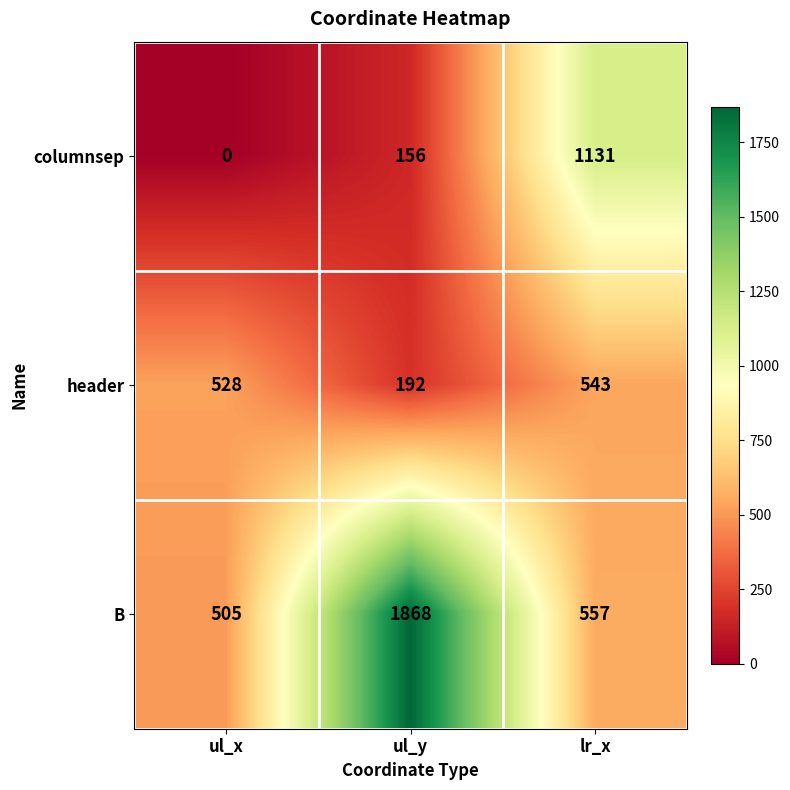

What is the difference between the second highest and minimum values in the header series?

336